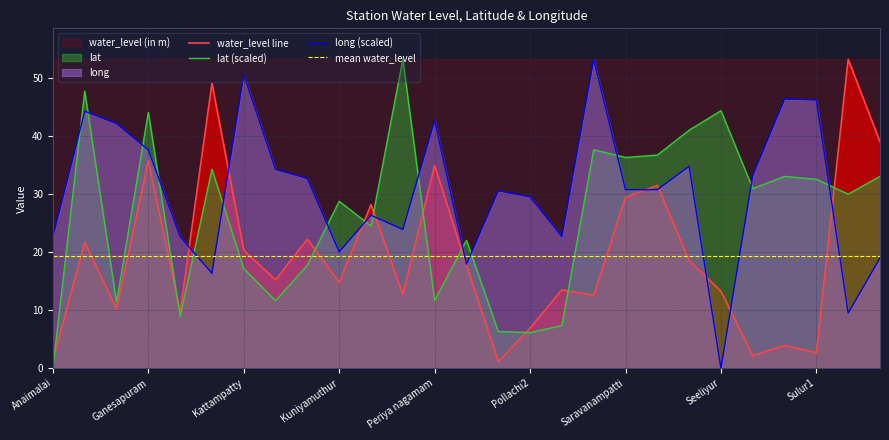

What is the difference between the maximum and minimum values in the long series?

53.2